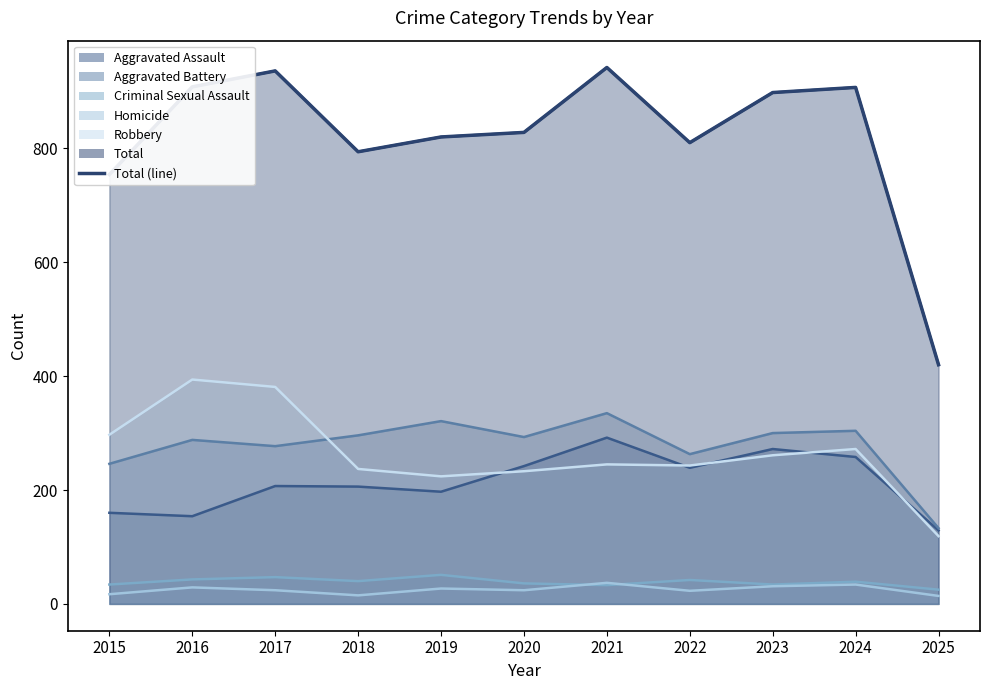

The chart shows a value of 898 at 2023. True or false?

True